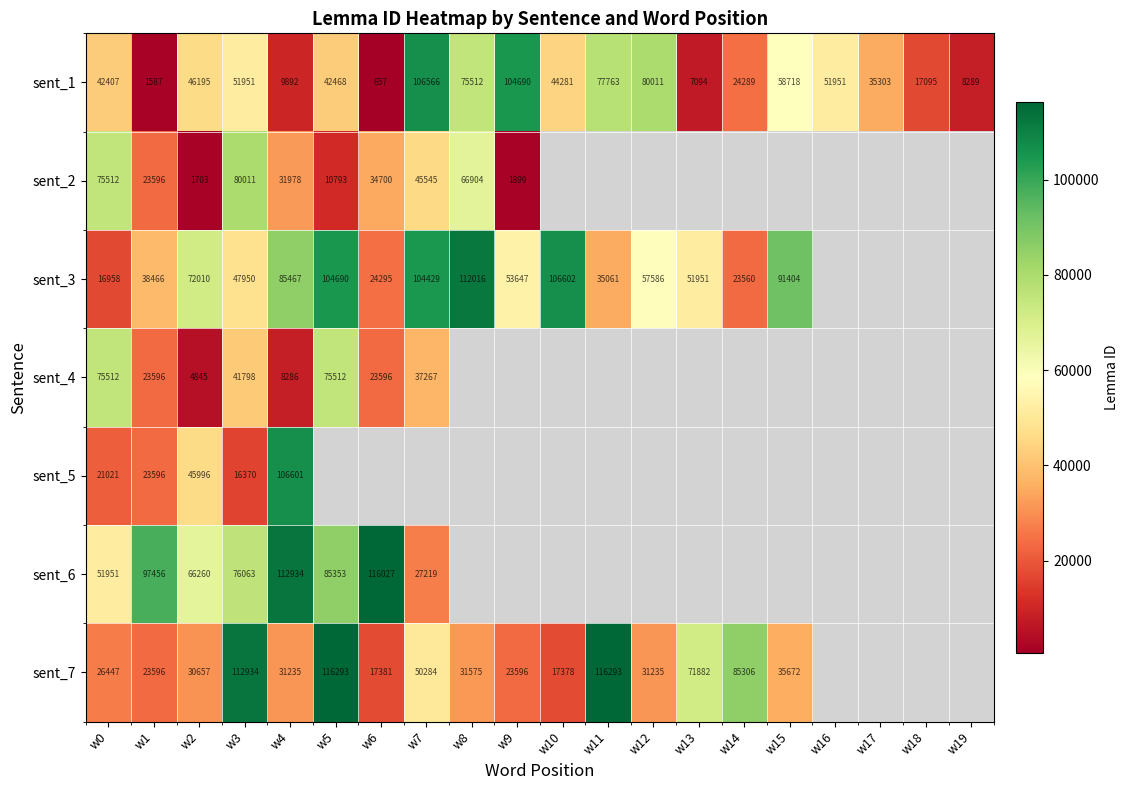

What is the average value of the sent_1 series?

44336